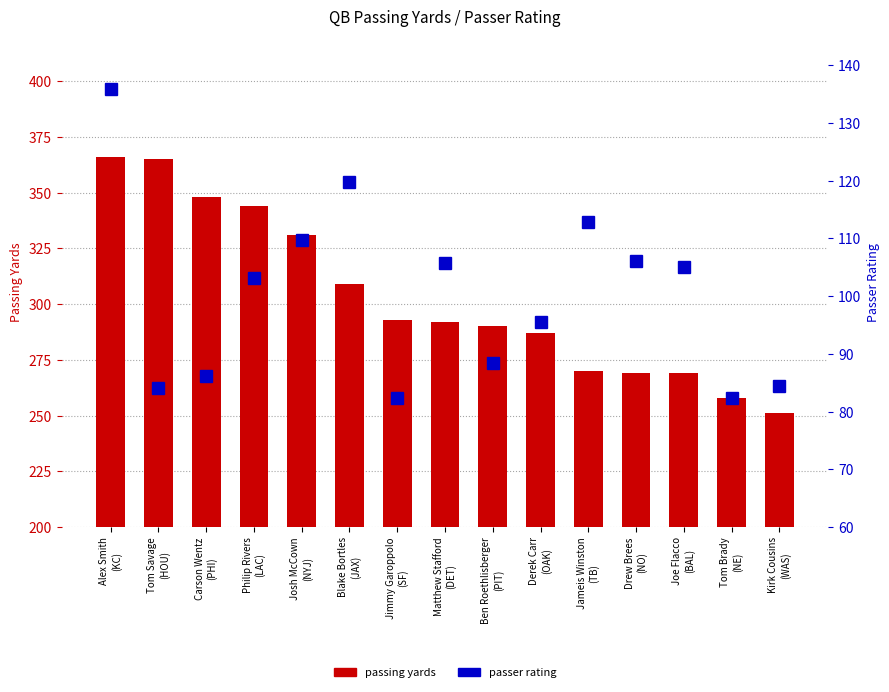

Count the number of data series in this chart.

2